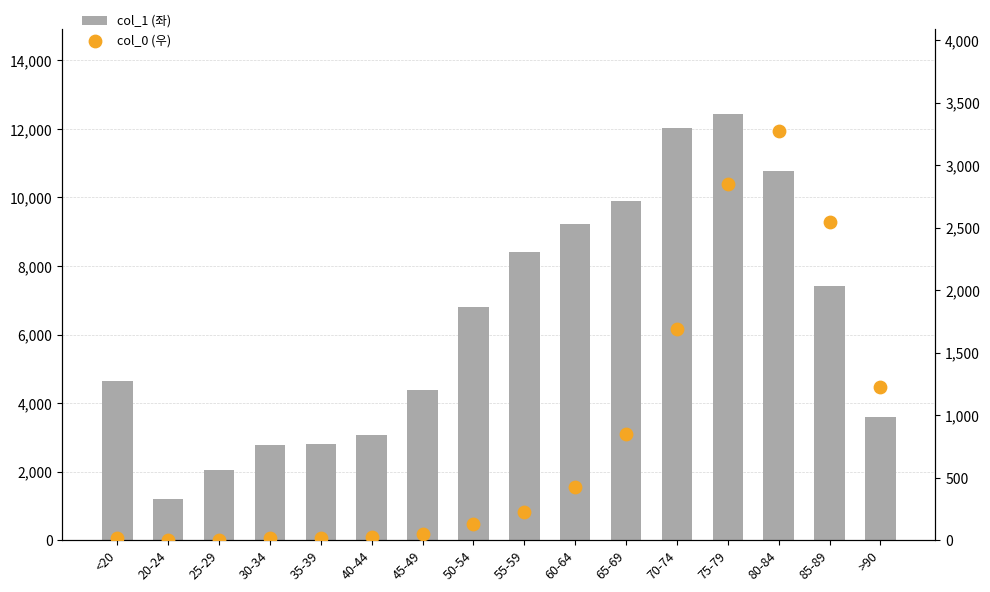

Which series reaches the maximum Y coordinate?

col_1 (좌)